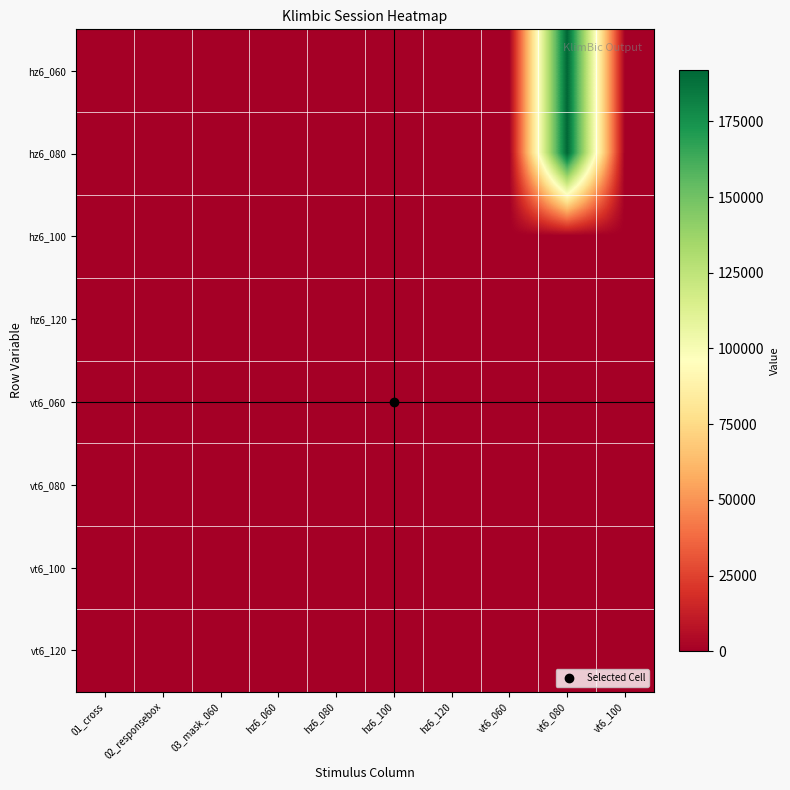

What is the maximum value shown in the chart?

192000